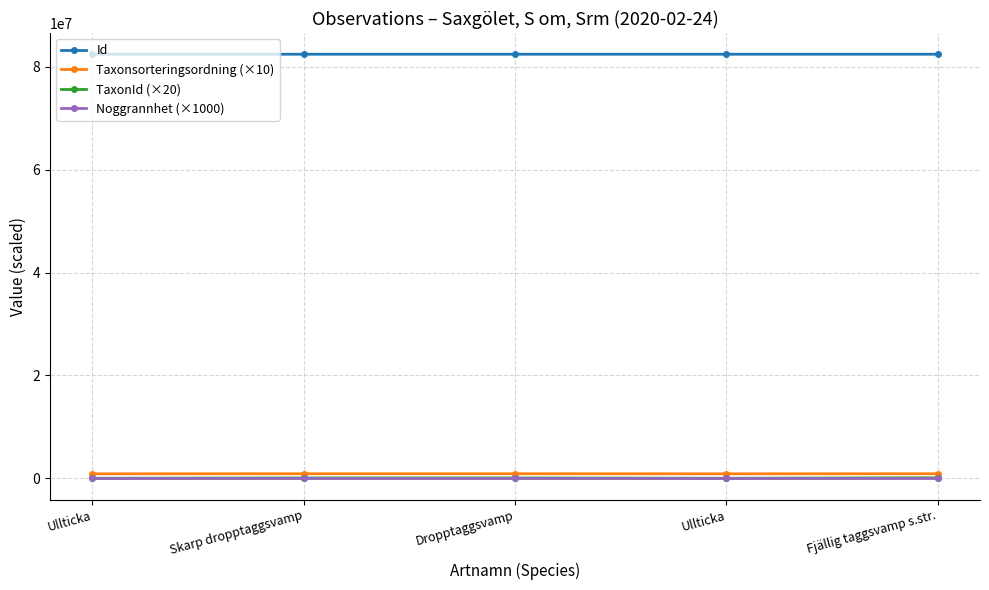

How many lines are shown in the chart?

4